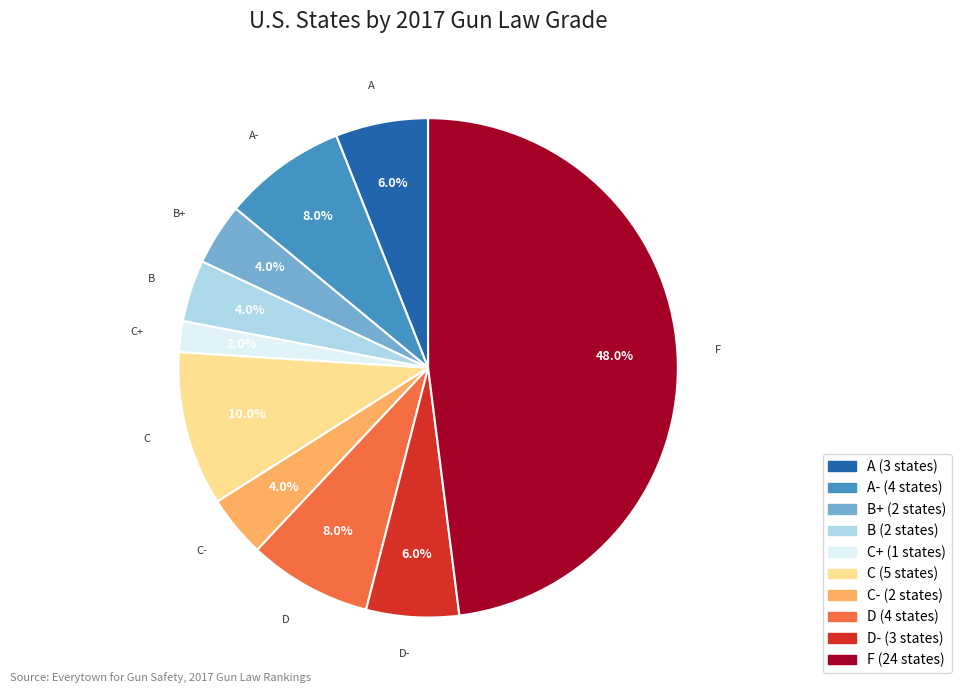

Is there any slice that represents more than half of the pie?

No